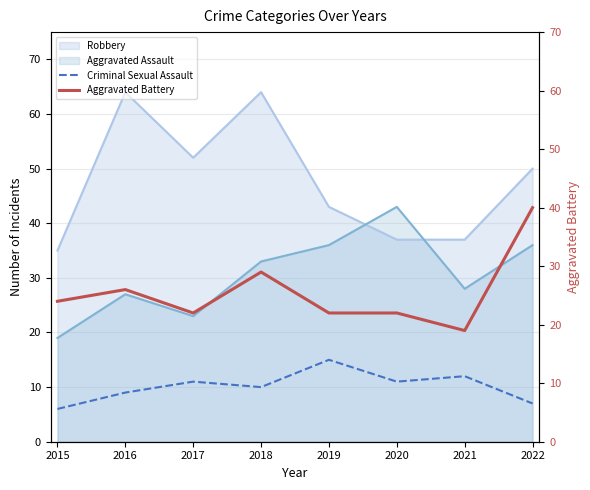

Which category has the lowest value in the Aggravated Assault series?

2015